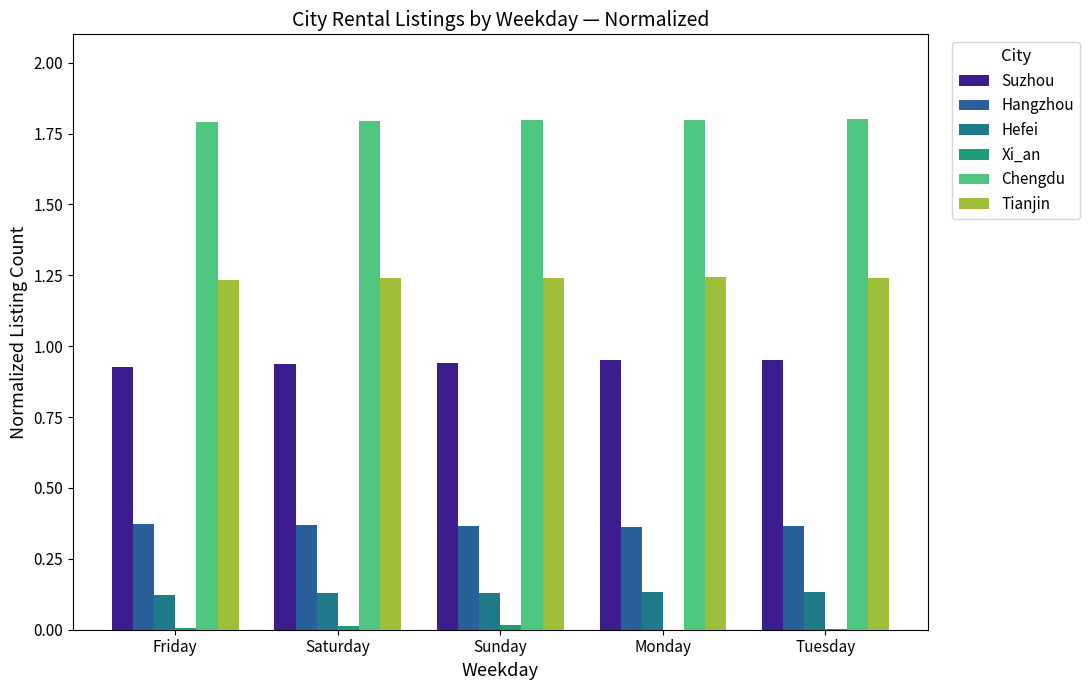

Reading right to left, extract all data points from this chart.

Suzhou: 1.0	1.0	0.9	0.9	0.9
Hangzhou: 0.4	0.4	0.4	0.4	0.4
Hefei: 0.1	0.1	0.1	0.1	0.1
Xi_an: 0.0	0.0	0.0	0.0	0.0
Chengdu: 1.8	1.8	1.8	1.8	1.8
Tianjin: 1.2	1.2	1.2	1.2	1.2